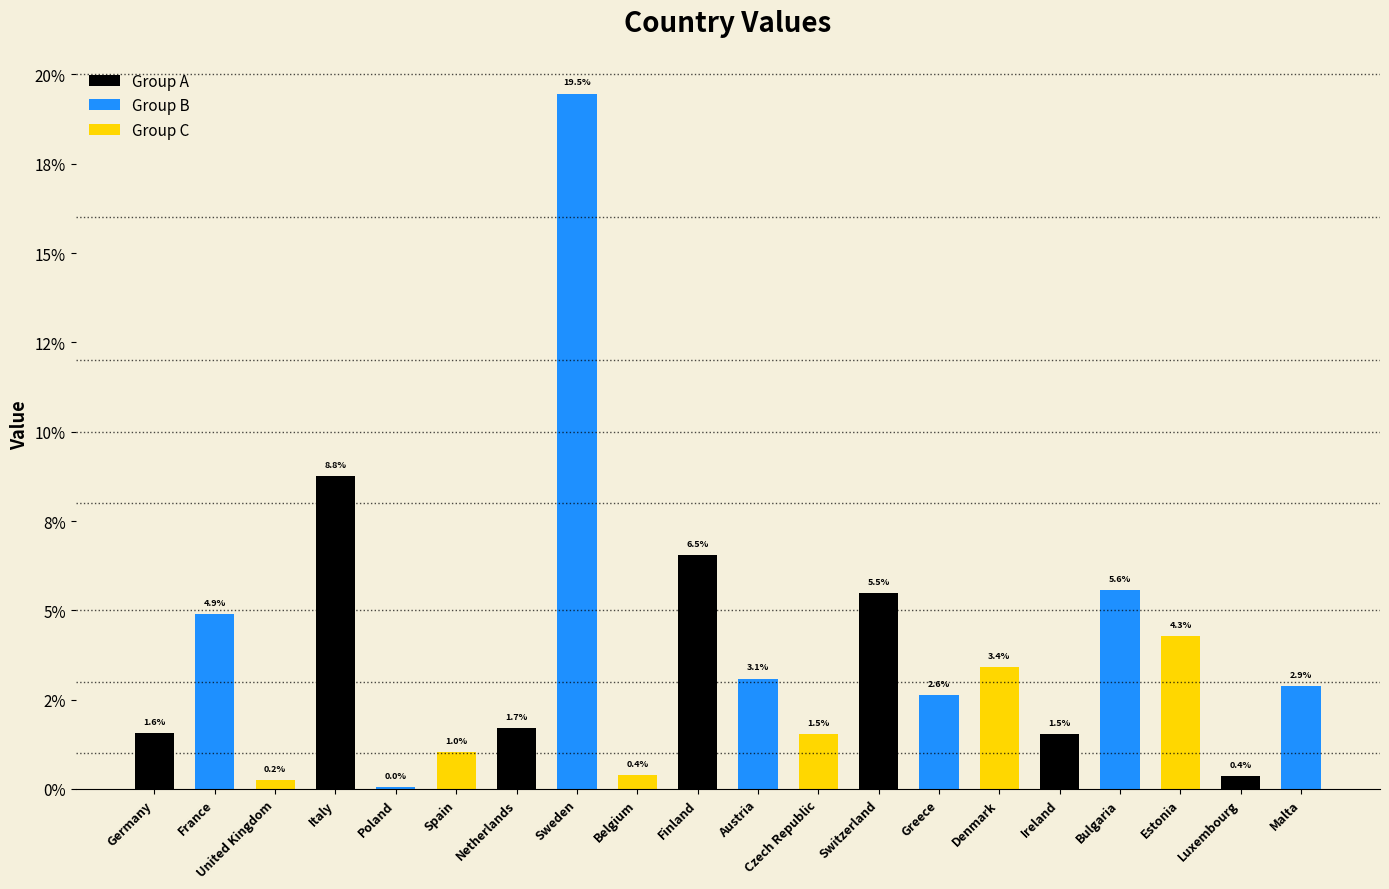

List the labels in order of value, smallest first.

Poland, United Kingdom, Luxembourg, Belgium, Spain, Czech Republic, Ireland, Germany, Netherlands, Greece, Malta, Austria, Denmark, Estonia, France, Switzerland, Bulgaria, Finland, Italy, Sweden